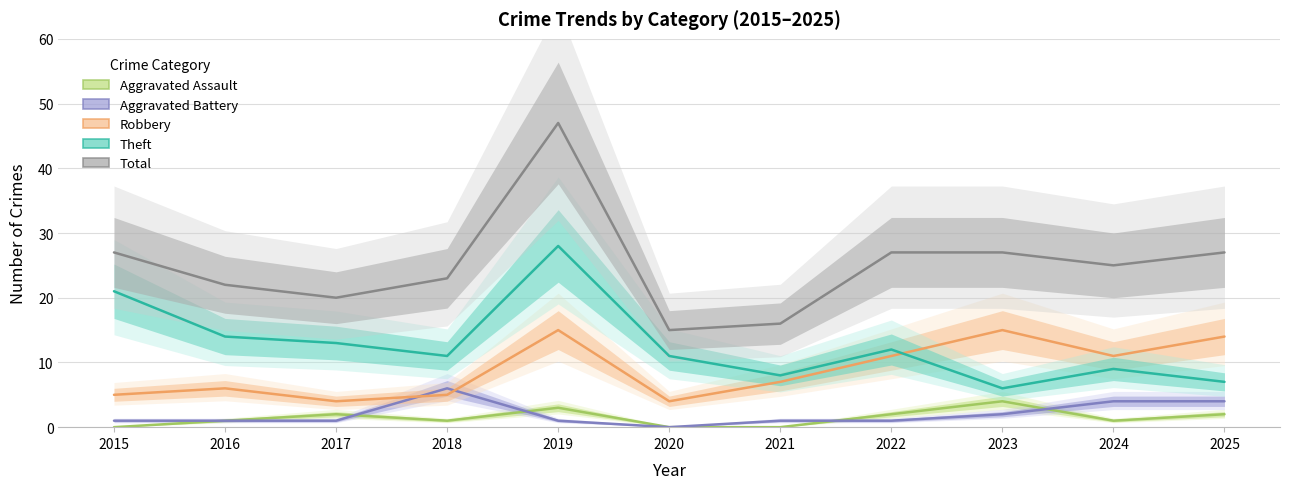

How many positive values does the Aggravated Battery series have?

10